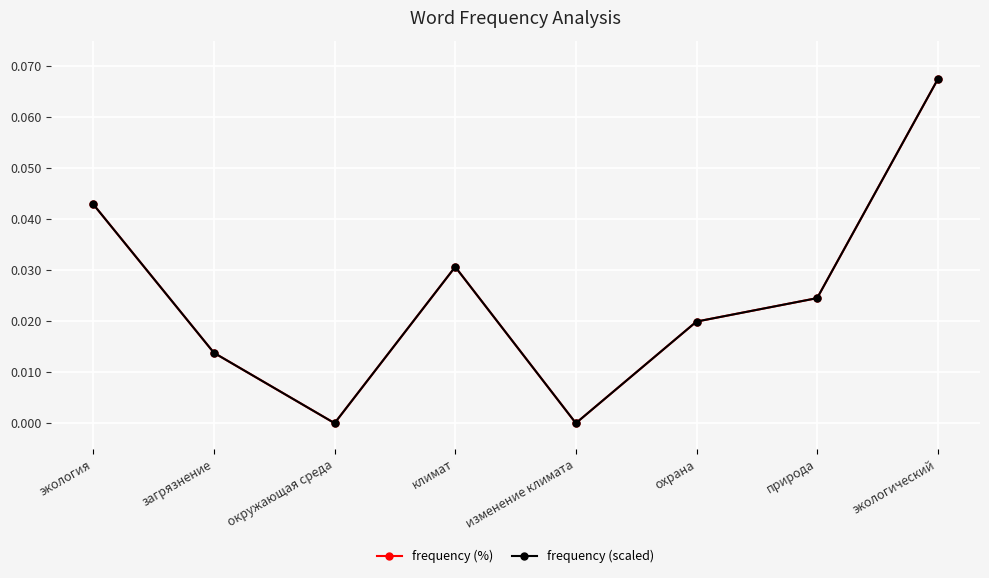

Does the chart have visible grid lines?

Yes